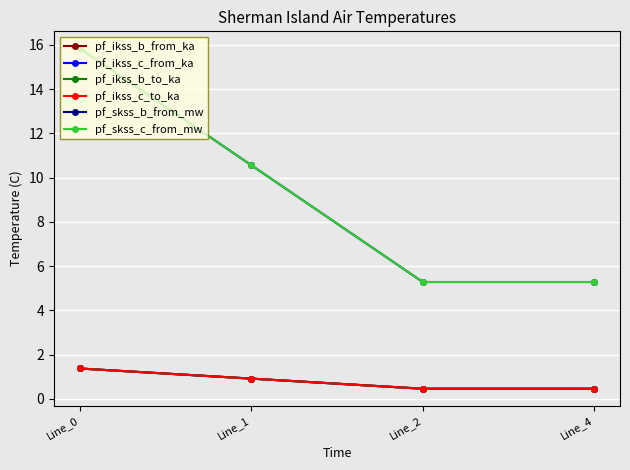

Is this an area chart (filled region under the line)?

No